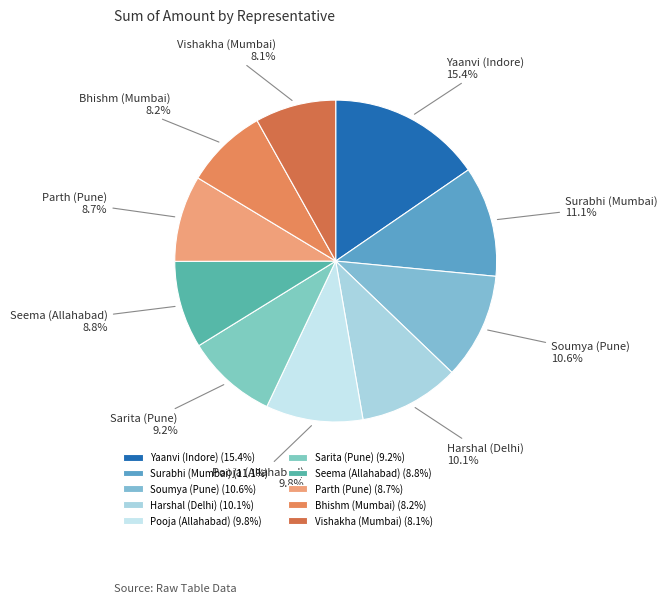

True or false: Yaanvi (Indore) accounts for 1% of the total.

False